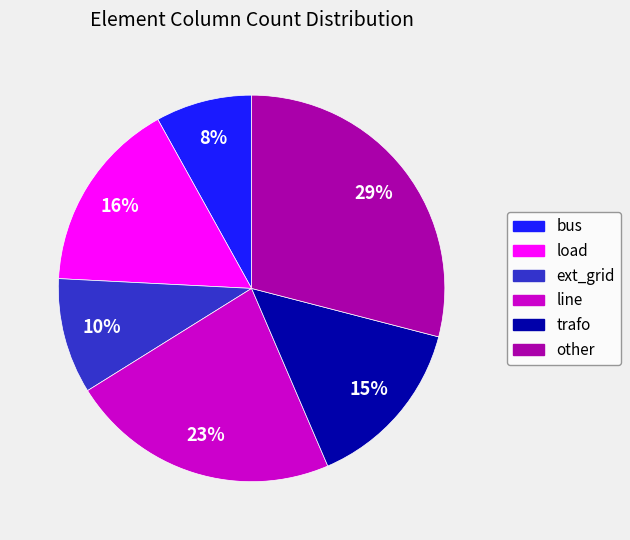

How many segments does this pie chart have?

6